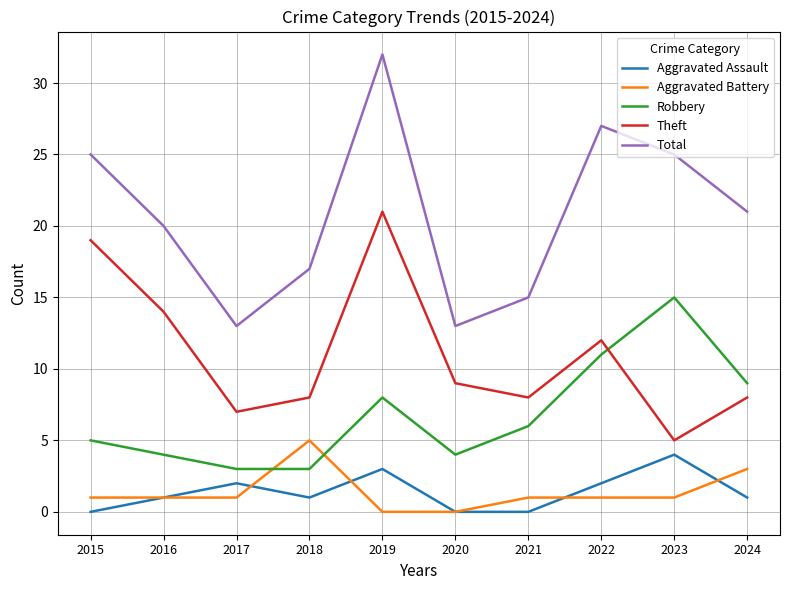

Does the chart have visible grid lines?

Yes